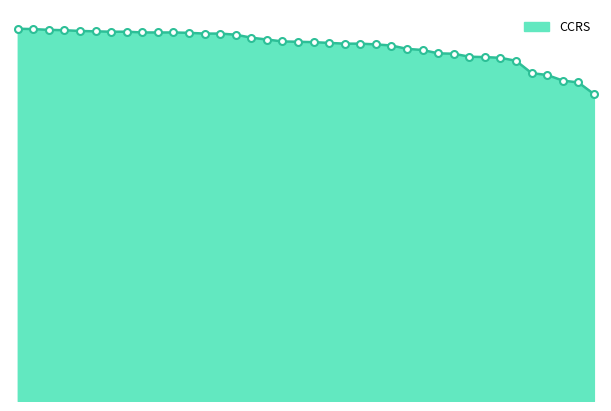

What is the label of the 30th point from the right?

39